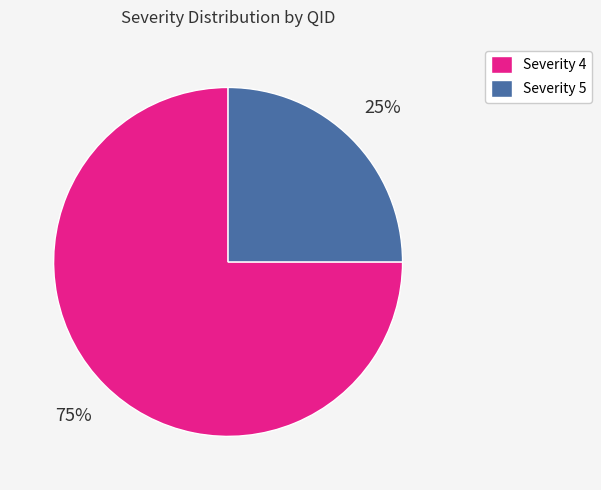

Approximately how many times larger is the value at Severity 4 compared to Severity 5?

3.0